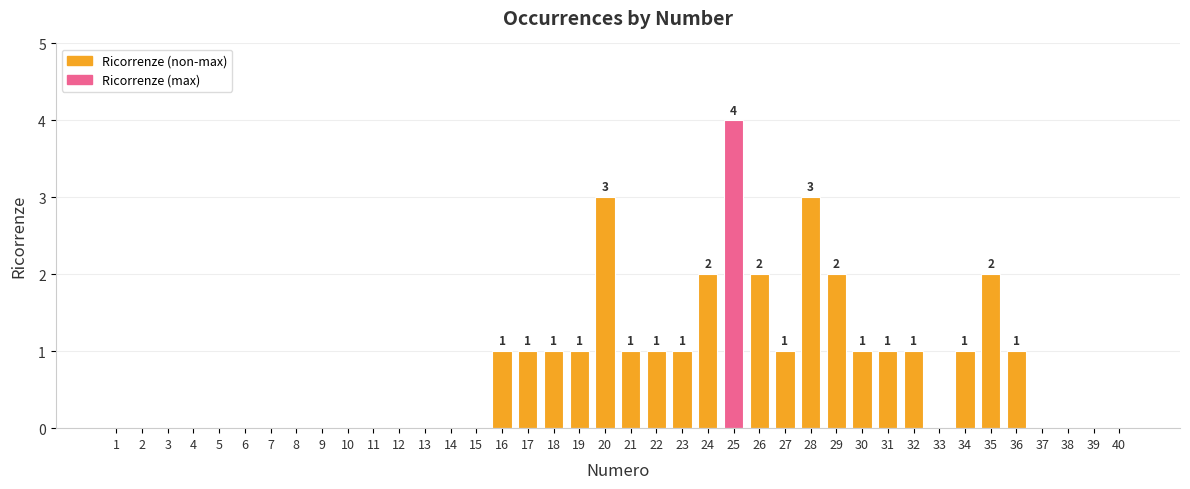

Between 15 and 22, which is larger?

22